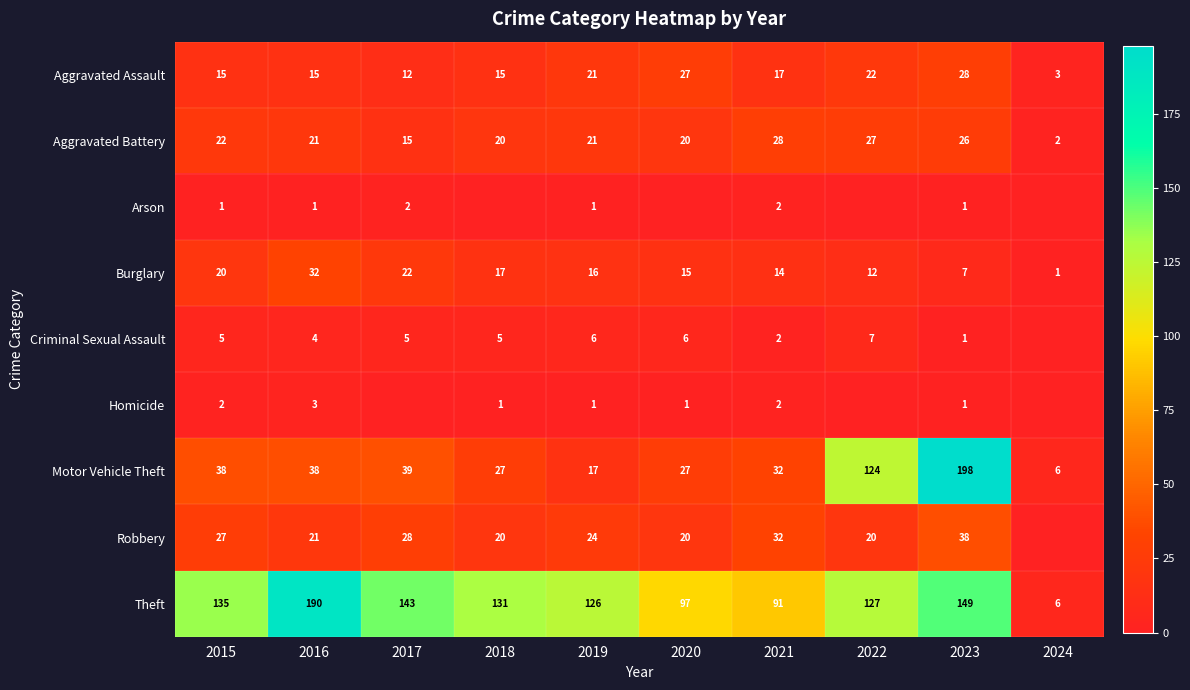

How many data points in Homicide are less than 1?

3